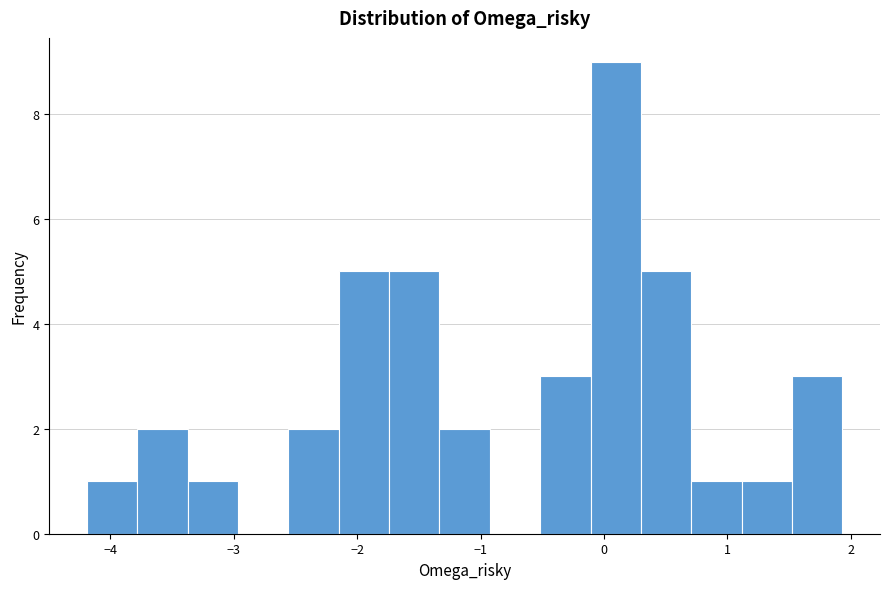

Reading left to right, transcribe this chart: for each bar, give the range it covers on the x-axis and its height. Neither the bar edges nor the heights are printed on the chart, so give them approximately, as read against the axes.

-4.2 to -3.8: 1
-3.8 to -3.4: 2
-3.4 to -3.0: 1
-3.0 to -2.6: 0
-2.6 to -2.1: 2
-2.1 to -1.7: 5
-1.7 to -1.3: 5
-1.3 to -0.9: 2
-0.9 to -0.5: 0
-0.5 to -0.1: 3
-0.1 to 0.3: 9
0.3 to 0.7: 5
0.7 to 1.1: 1
1.1 to 1.5: 1
1.5 to 1.9: 3